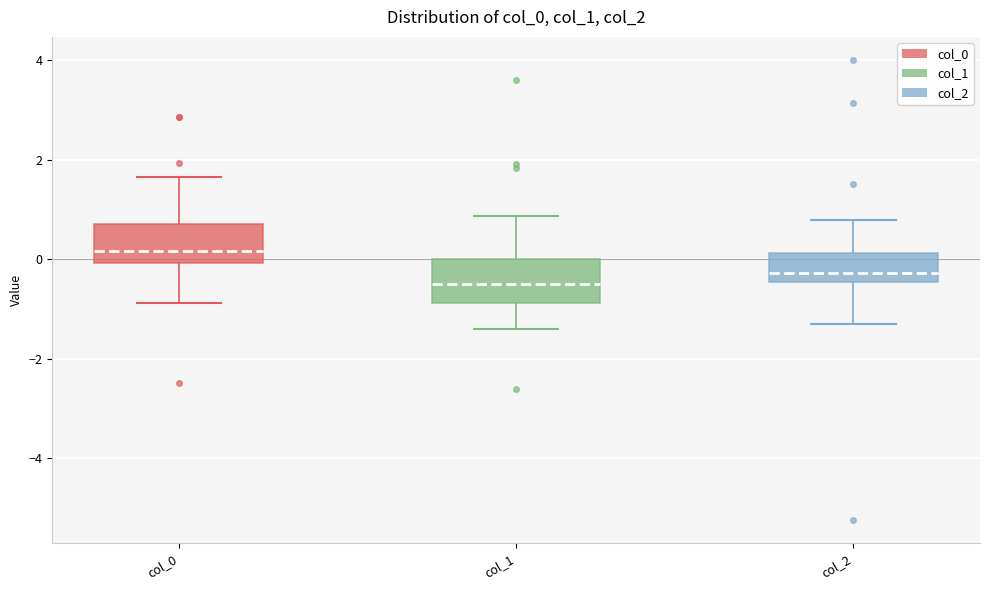

Reading left to right, read every box against the y-axis: the position of its median line, the range the box covers, and the ends of its whiskers. The values are not printed on the chart, so give them approximately, as read against the axis.

col_0: median 0.2, box 0.0 to 0.8, whiskers -0.8 to 1.6
col_1: median -0.4, box -0.8 to 0.0, whiskers -1.4 to 0.8
col_2: median -0.2, box -0.4 to 0.2, whiskers -1.2 to 0.8